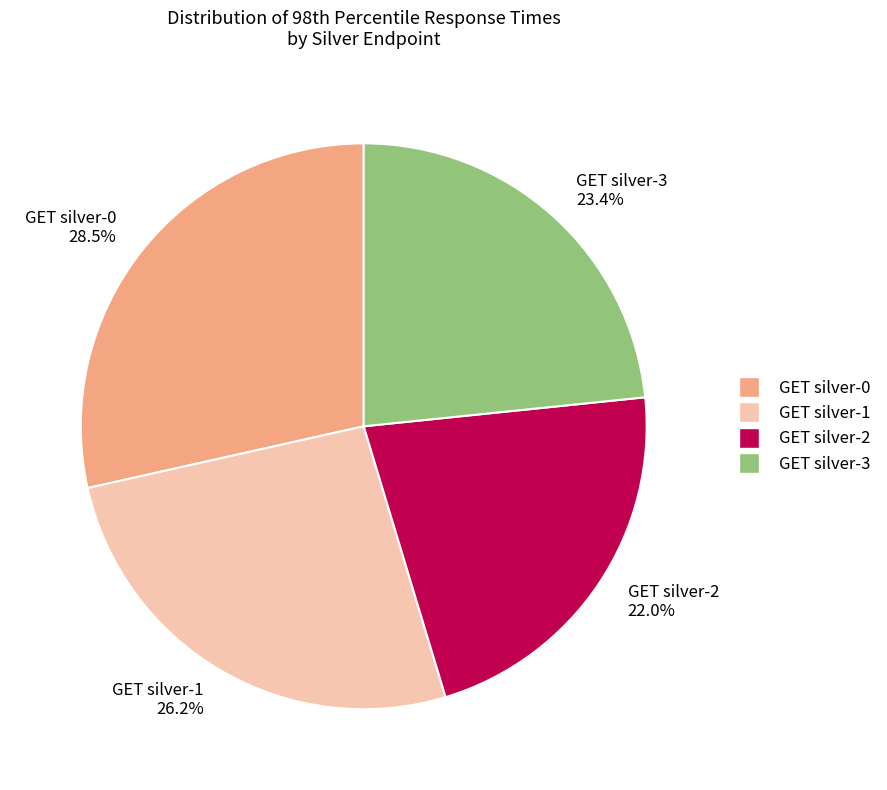

Is there any slice that represents more than half of the pie?

No